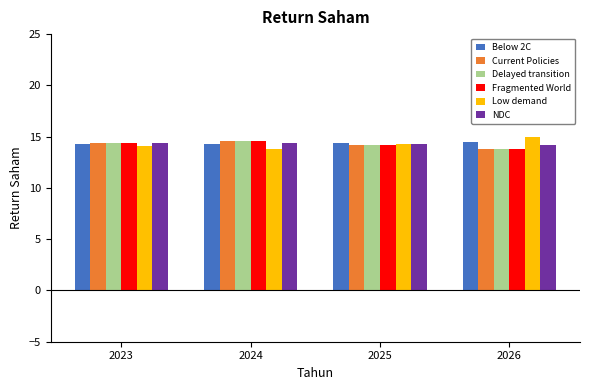

What is the total value across all series at 2024?

86.1